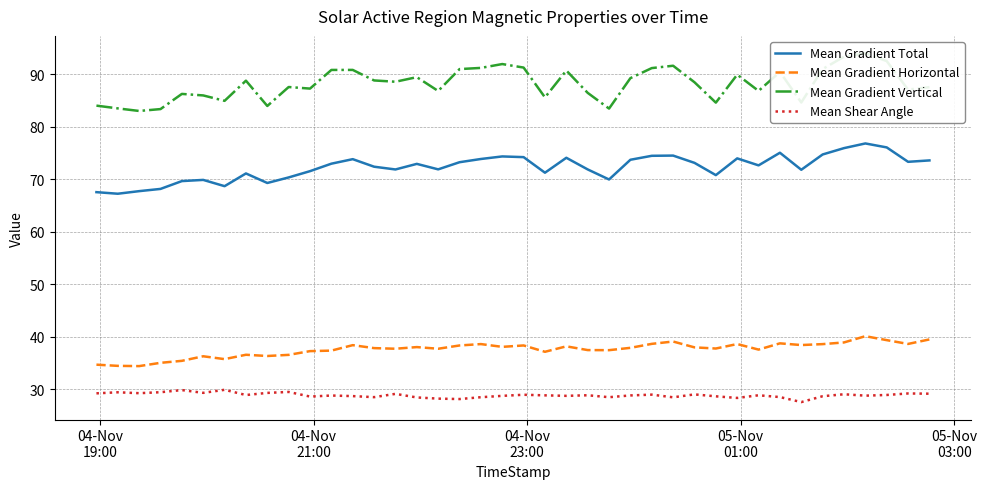

What is the average value of the Mean Gradient Horizontal series?

37.6